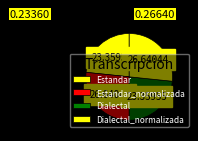

What percentage is the Dialectal slice, to the nearest percent?

23%